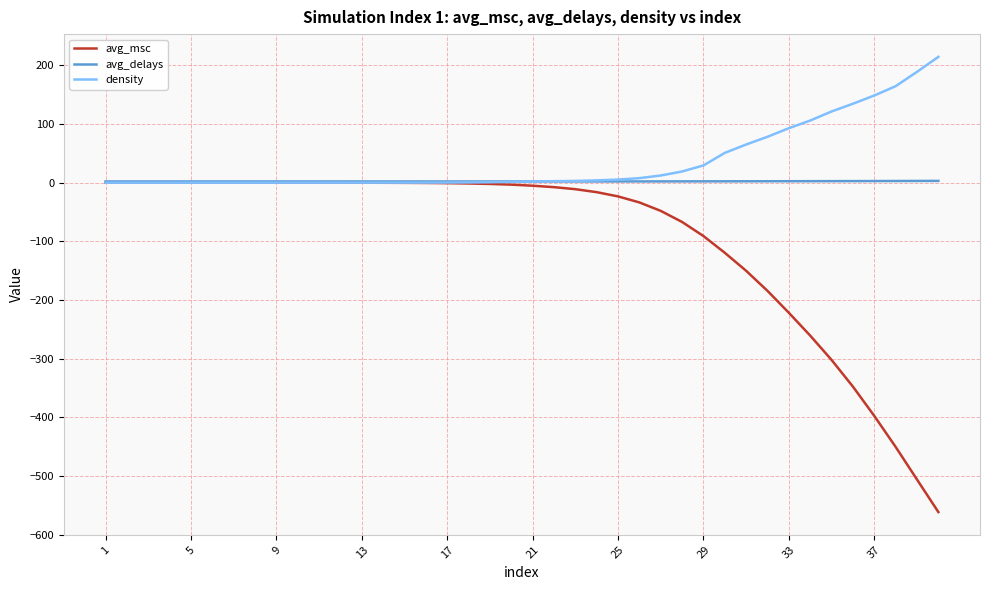

What is the greatest value displayed?

214.6